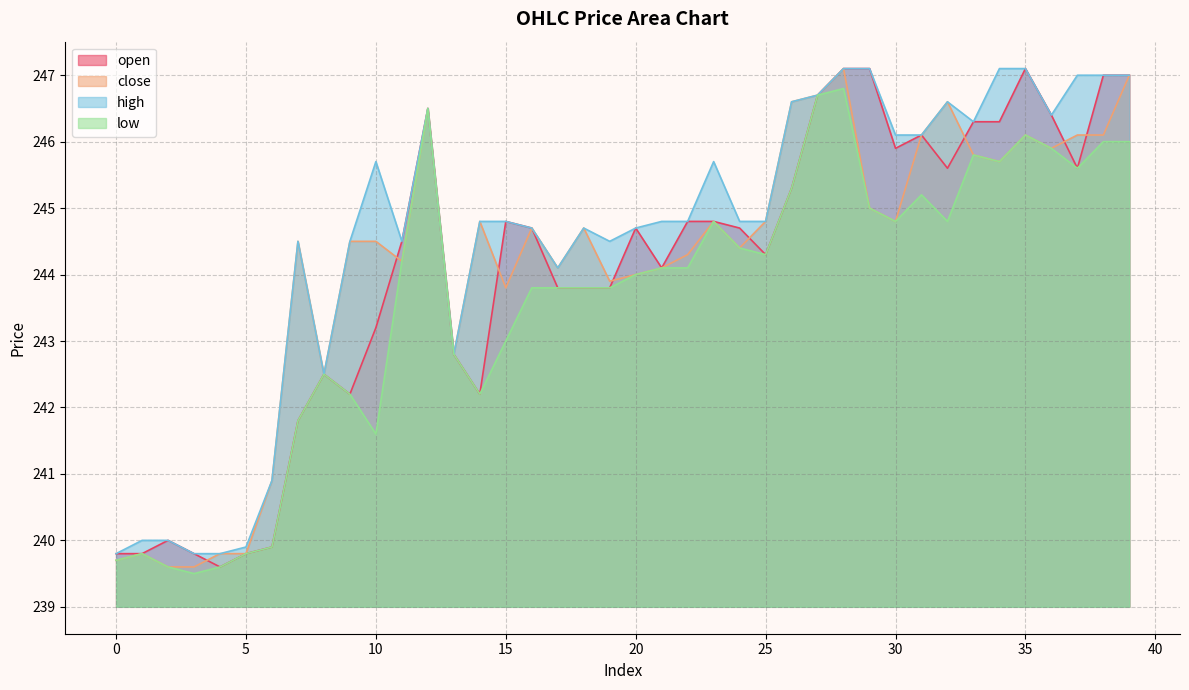

Rank the series by their maximum value, from highest to lowest.

open, close, high, low